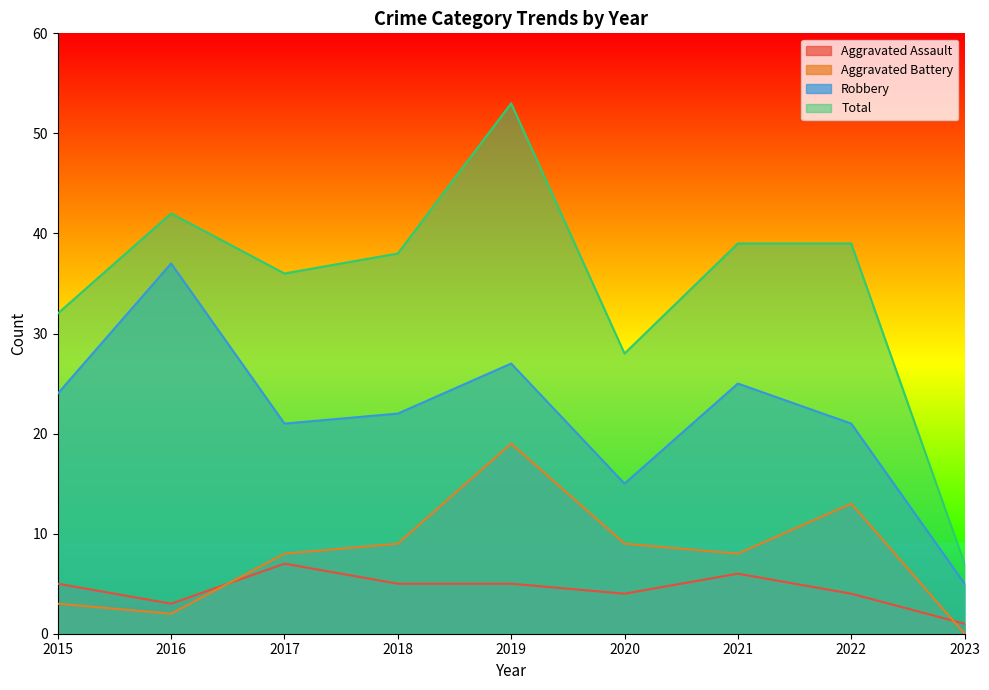

What is the greatest value displayed?

53